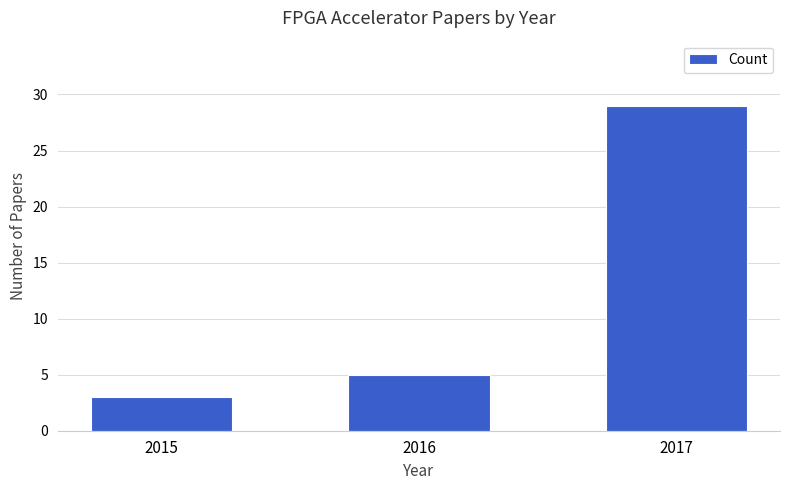

What is the greatest value displayed?

29